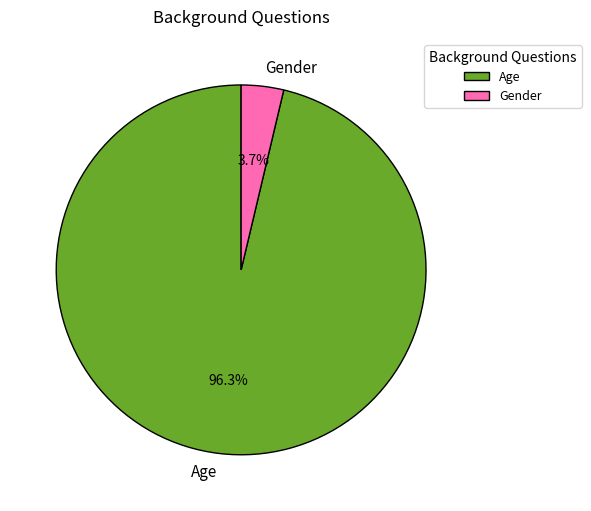

True or false: Age accounts for 96% of the total.

True